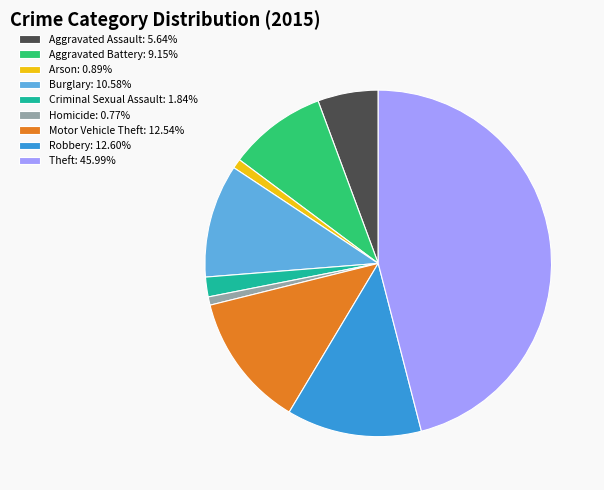

Approximately how many times larger is the value at Aggravated Assault: 5.64% compared to Aggravated Battery: 9.15%?

0.6